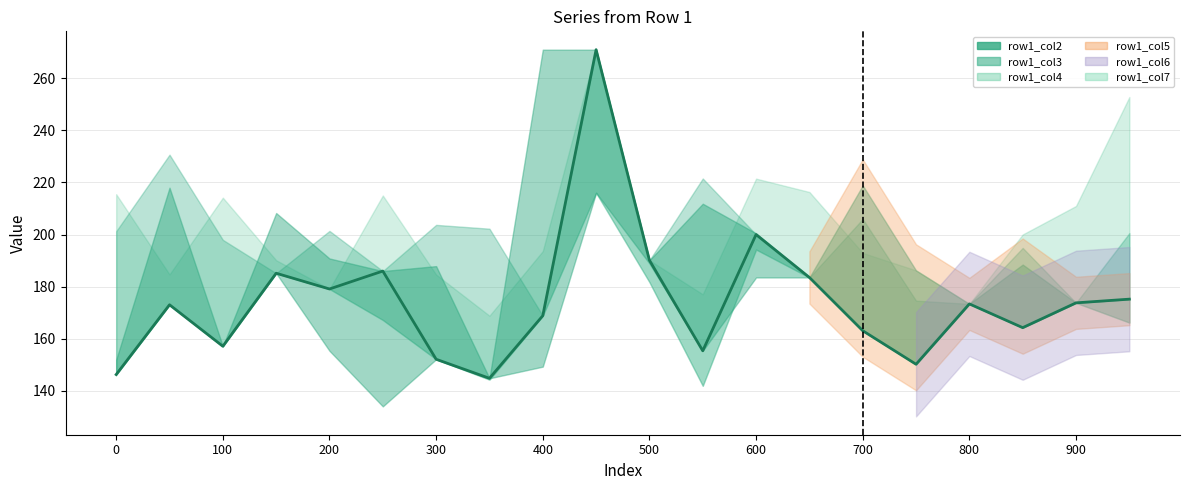

What is the change in value from 11 to 18?

+18.4